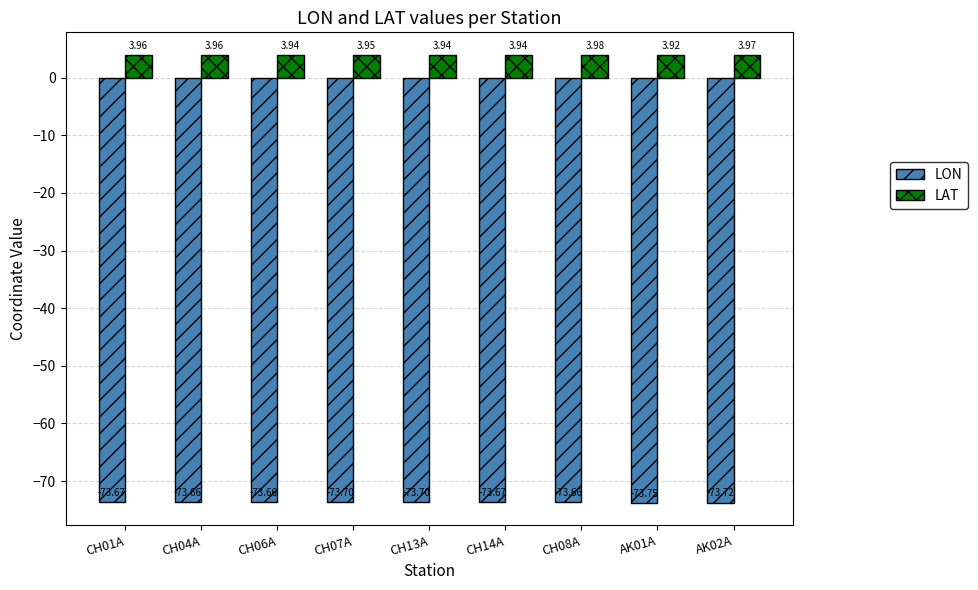

List the series in order of their peak value, lowest first.

LON, LAT